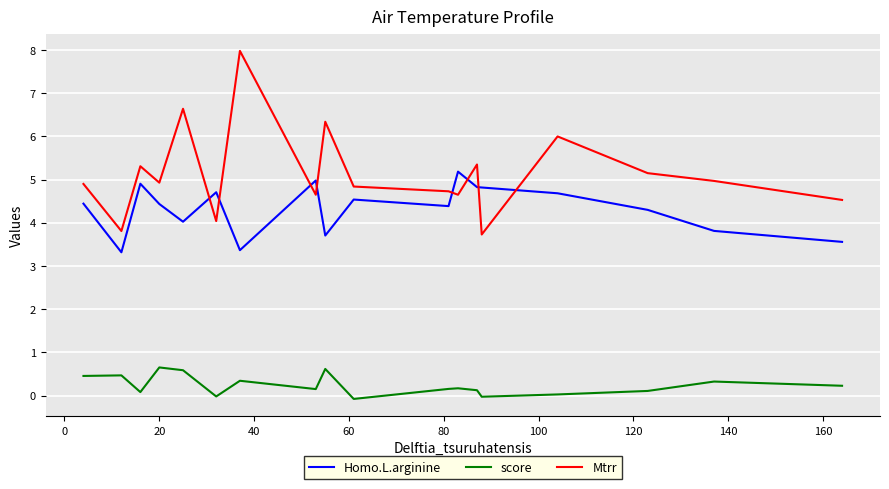

Which series has the largest range (max minus min)?

Mtrr